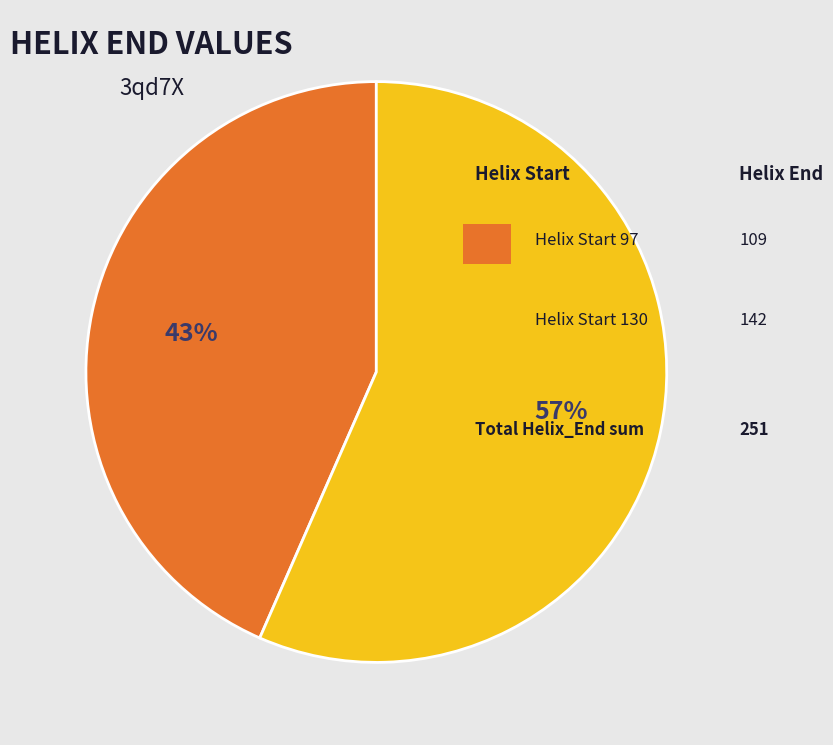

How many slices are in this pie chart?

2